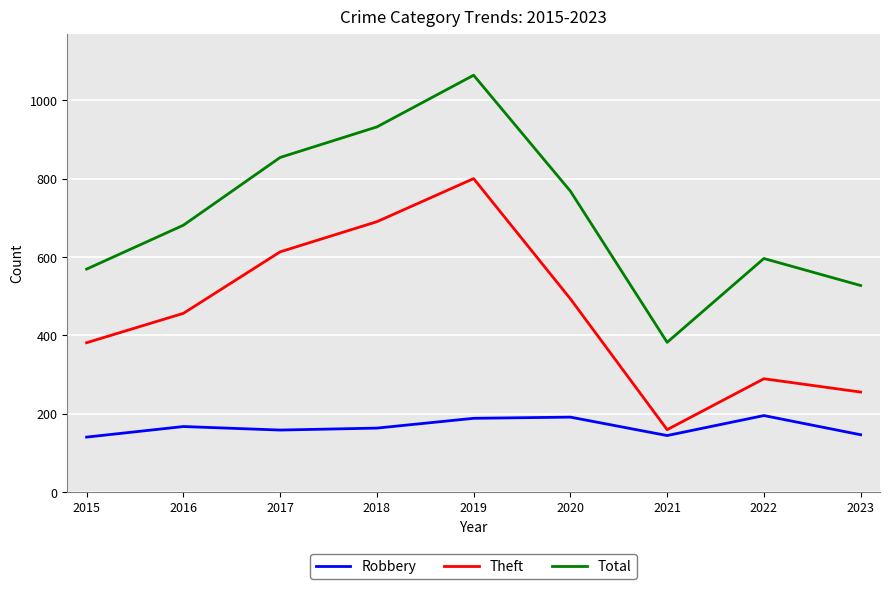

Which series has the largest total across all categories?

Total